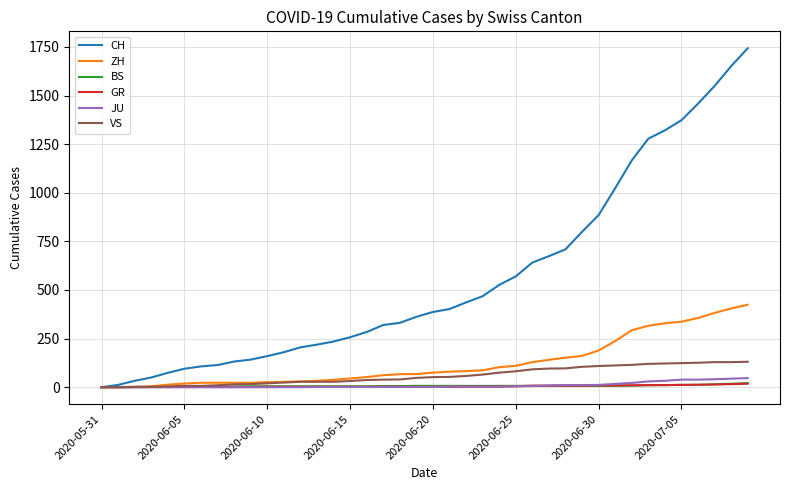

What is the maximum value for JU?

47